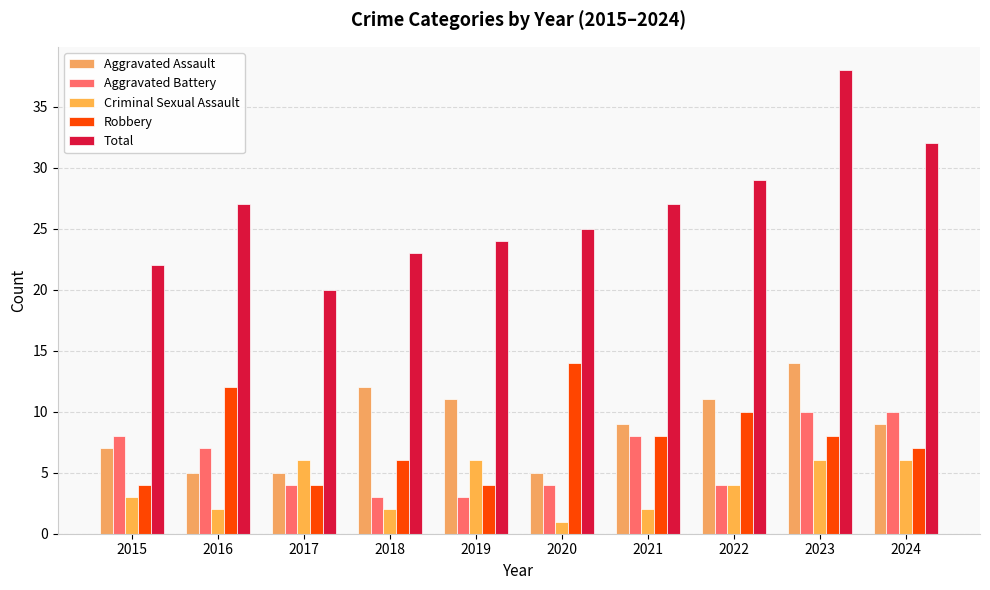

How many categories are shown in the chart?

10